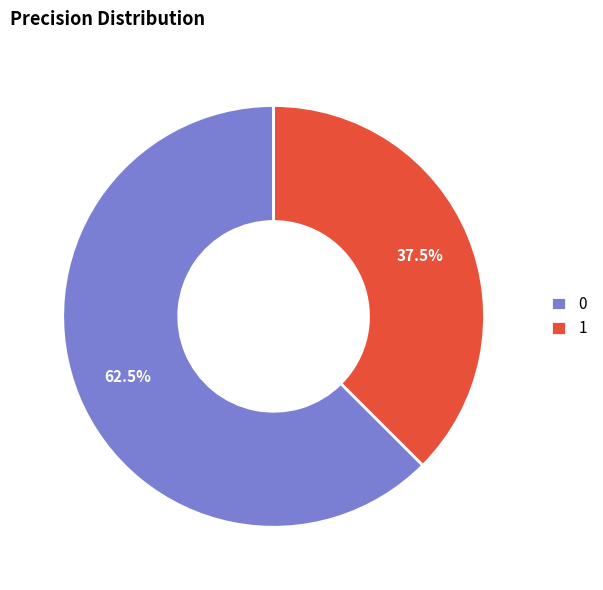

Combined, do 0 and 1 account for over 50%?

Yes